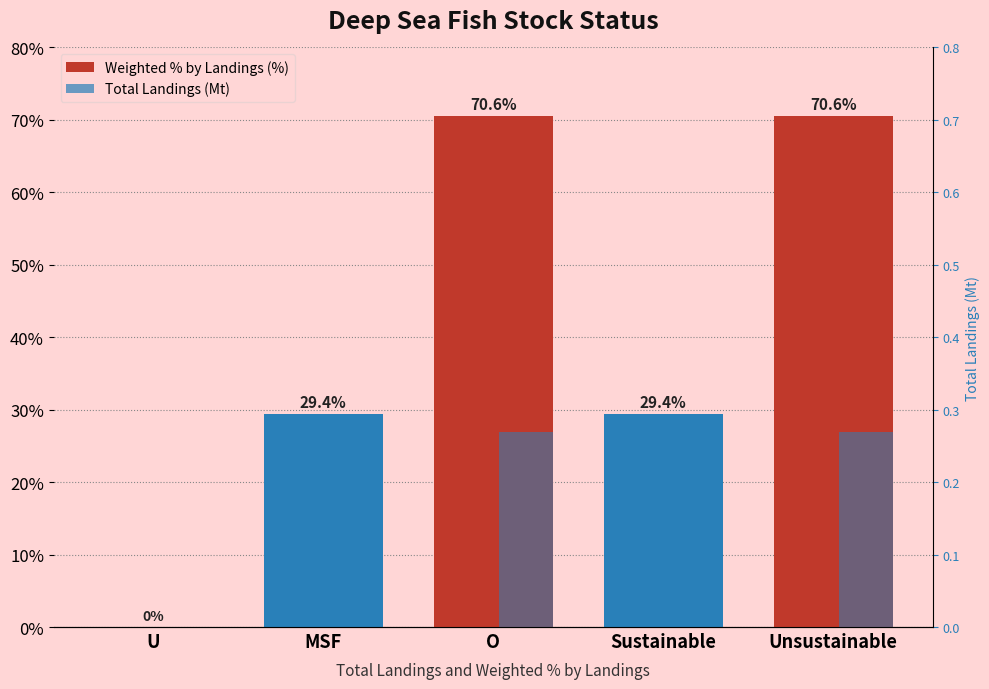

How many bars are there in total?

10